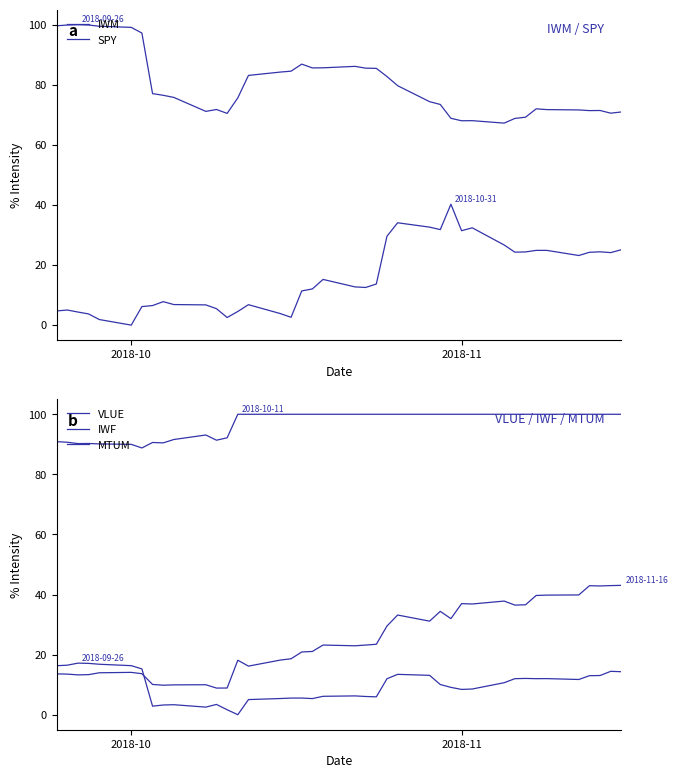

What is the sum of all IWF values?

994.8